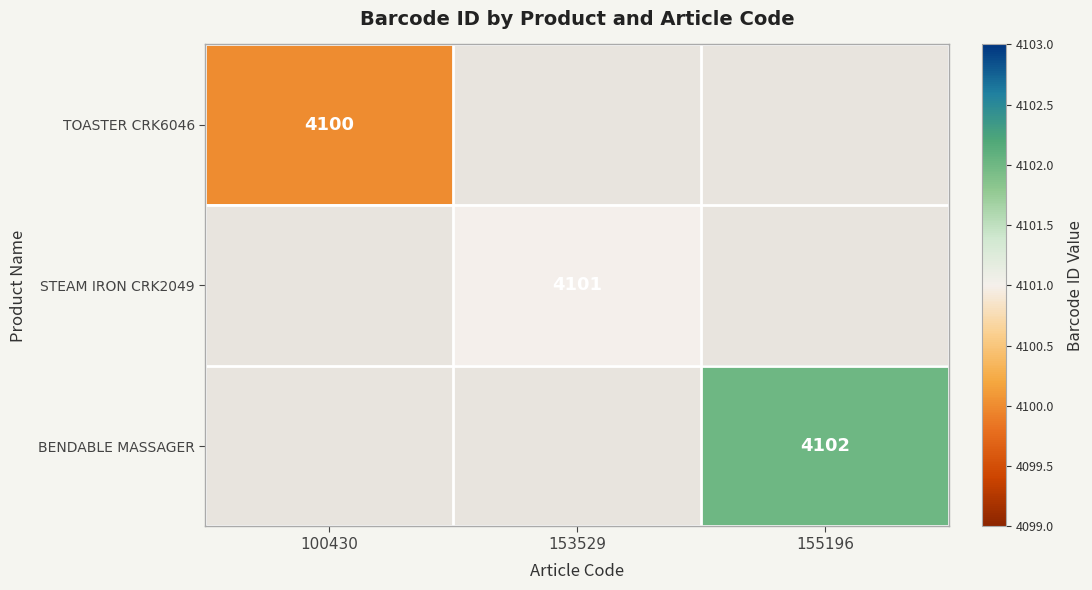

True or false: STEAM IRON CRK2049 has a value of 2334 at 153529.

False